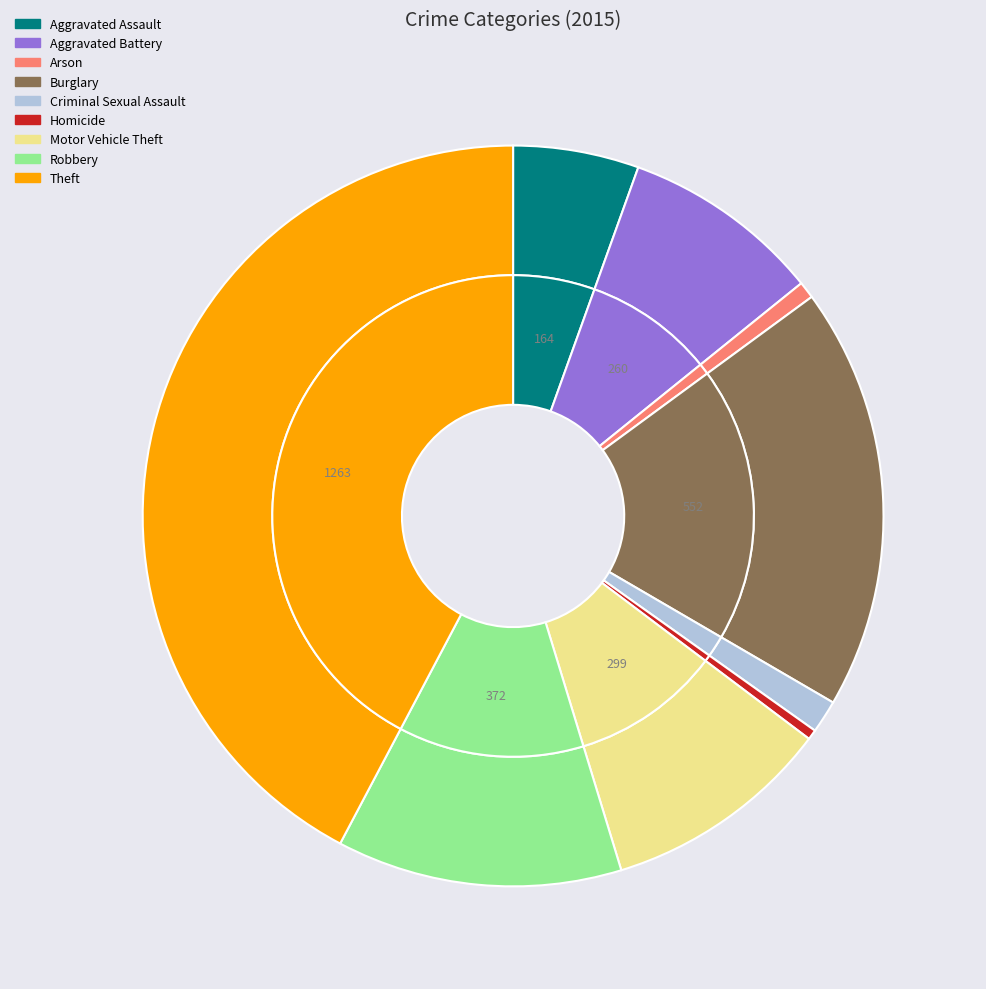

What percentage is NOT represented by Criminal Sexual Assault?

98.6%